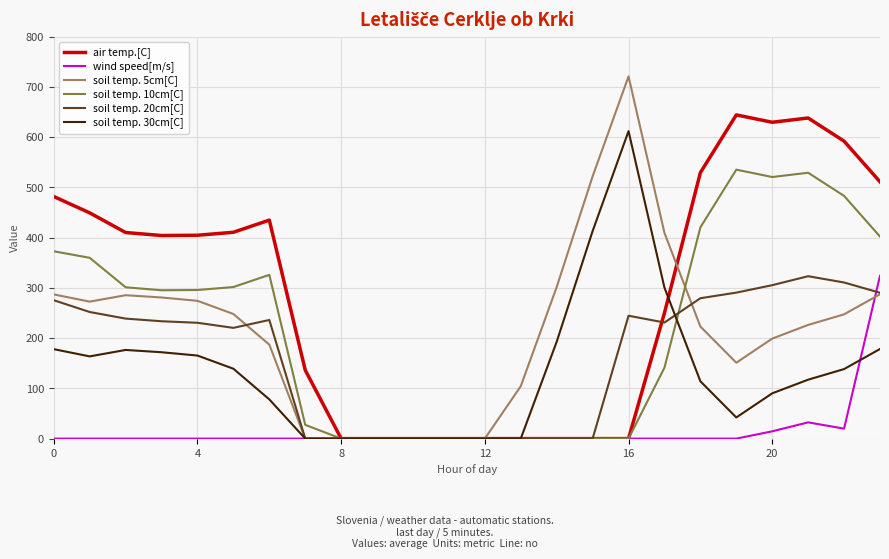

Which series has the widest spread of values?

soil temp. 5cm[C]